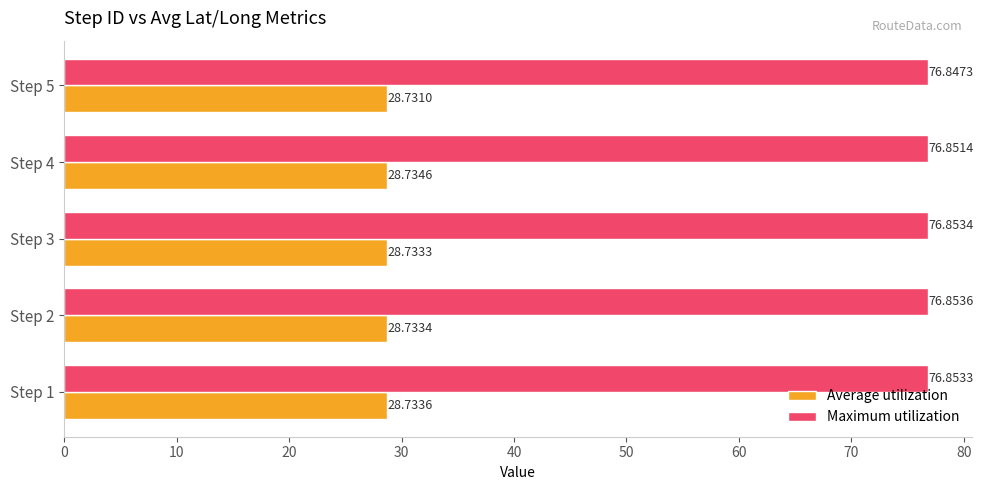

What is the total value across all series at Step 1?

105.6